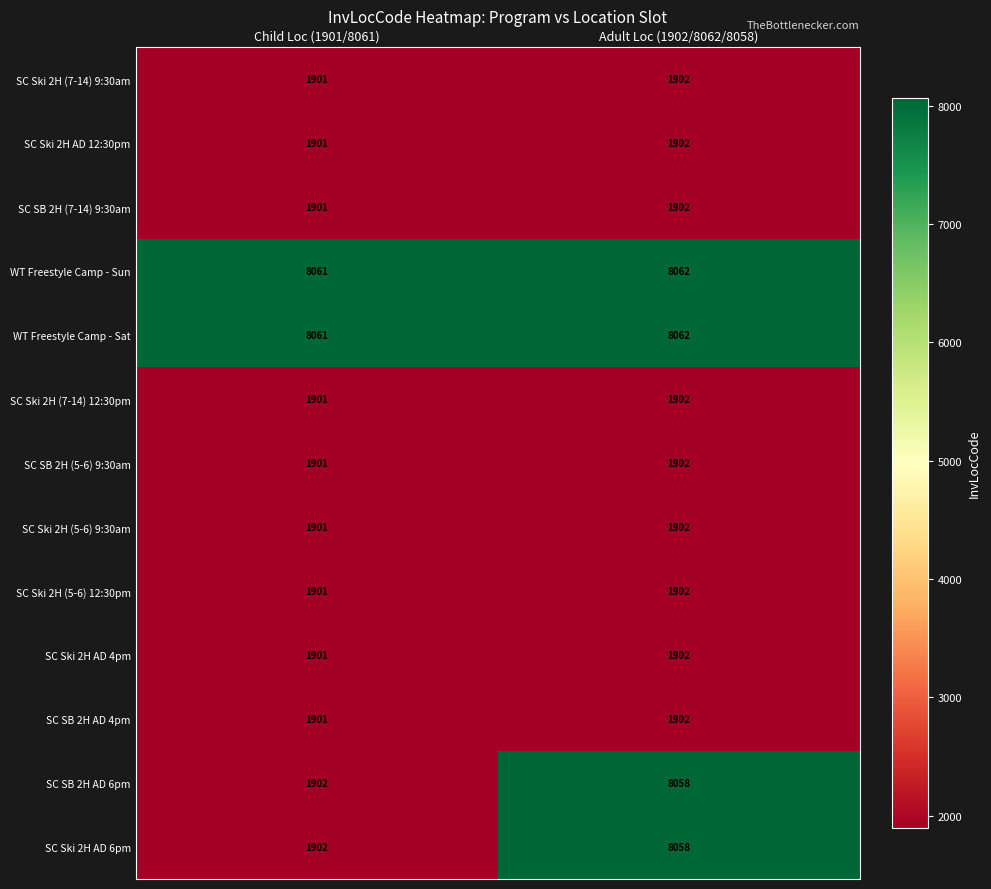

Rank the categories by SC Ski 2H AD 12:30pm value from highest to lowest.

Adult Loc (1902/8062/8058), Child Loc (1901/8061)